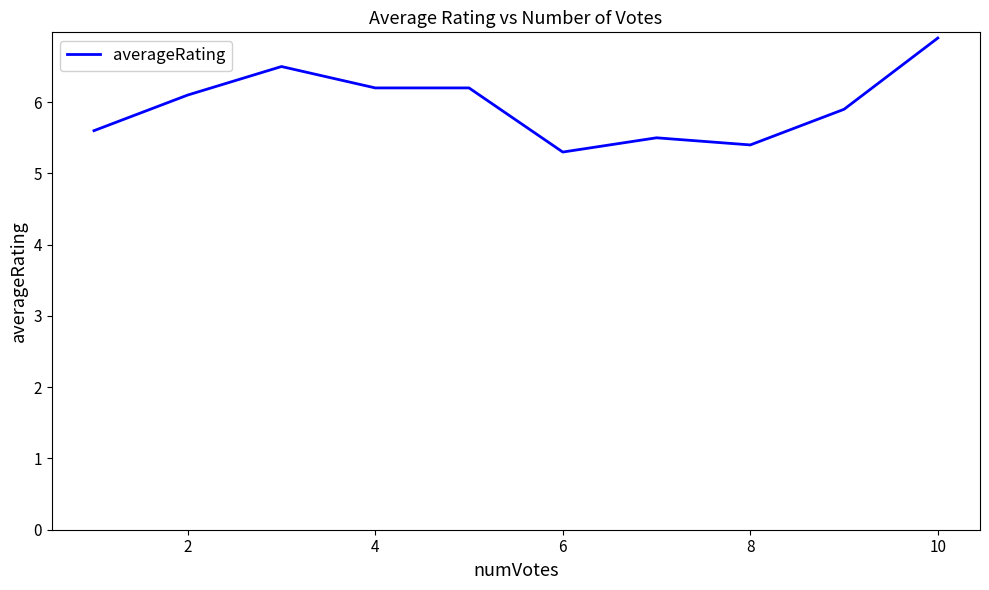

What is the difference between the maximum and minimum values?

1.6